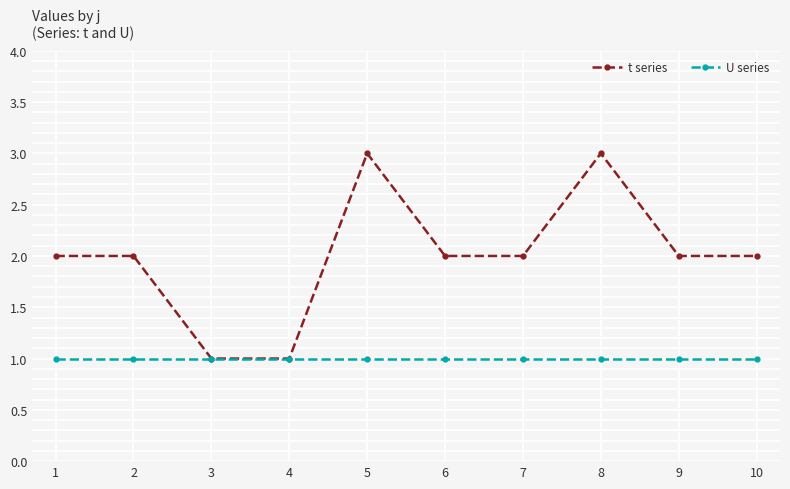

What is the value of the U series point at the 4th from the left?

1